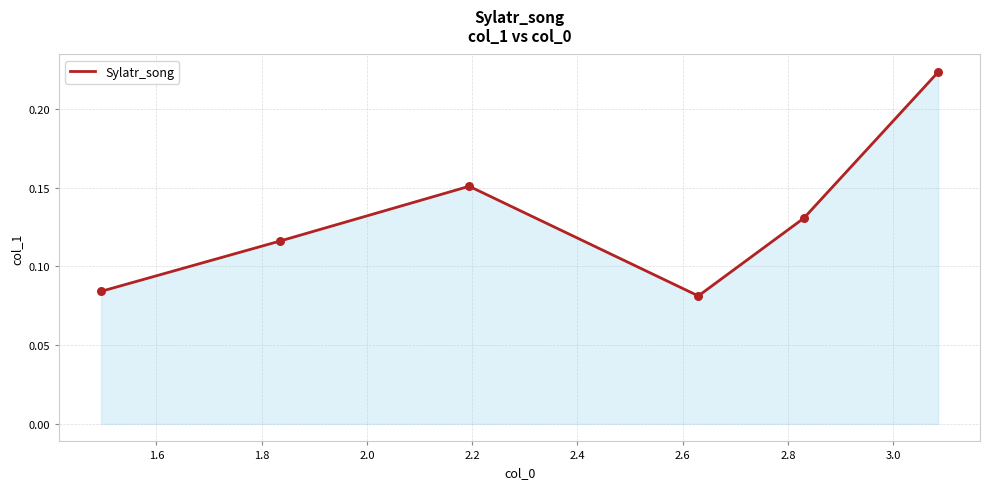

How many interior local peaks (higher than both neighbors) does the data have?

1